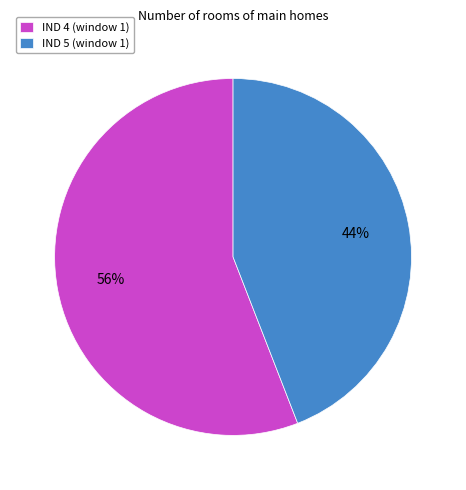

How many segments does this pie chart have?

2